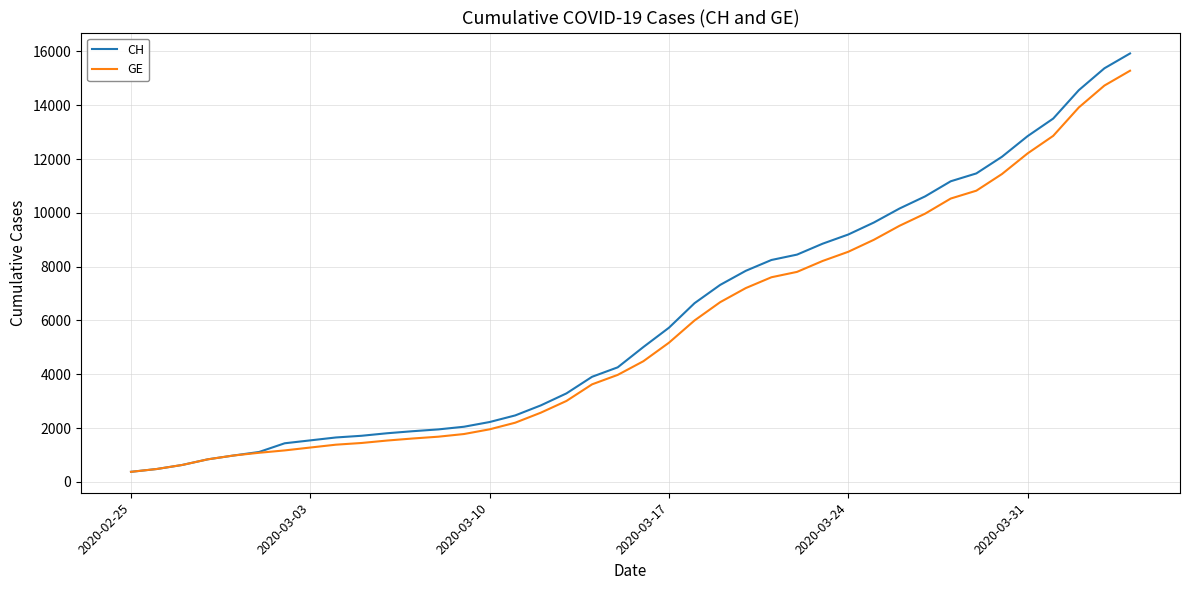

What is the minimum value for GE?

375